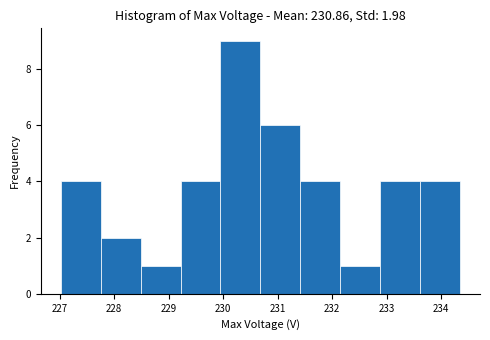

Over which range of the x-axis is the bar tallest?

229.9 to 230.7